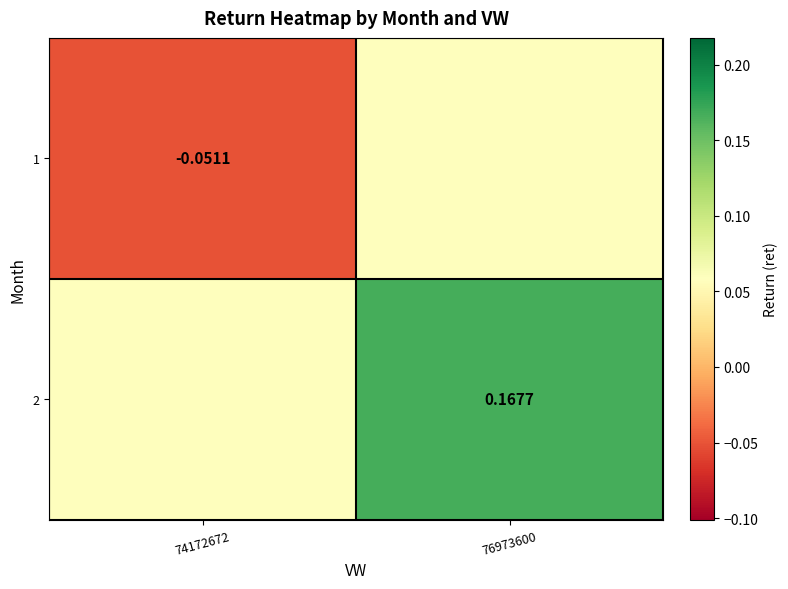

Between 74172672 and 76973600, which is larger?

76973600